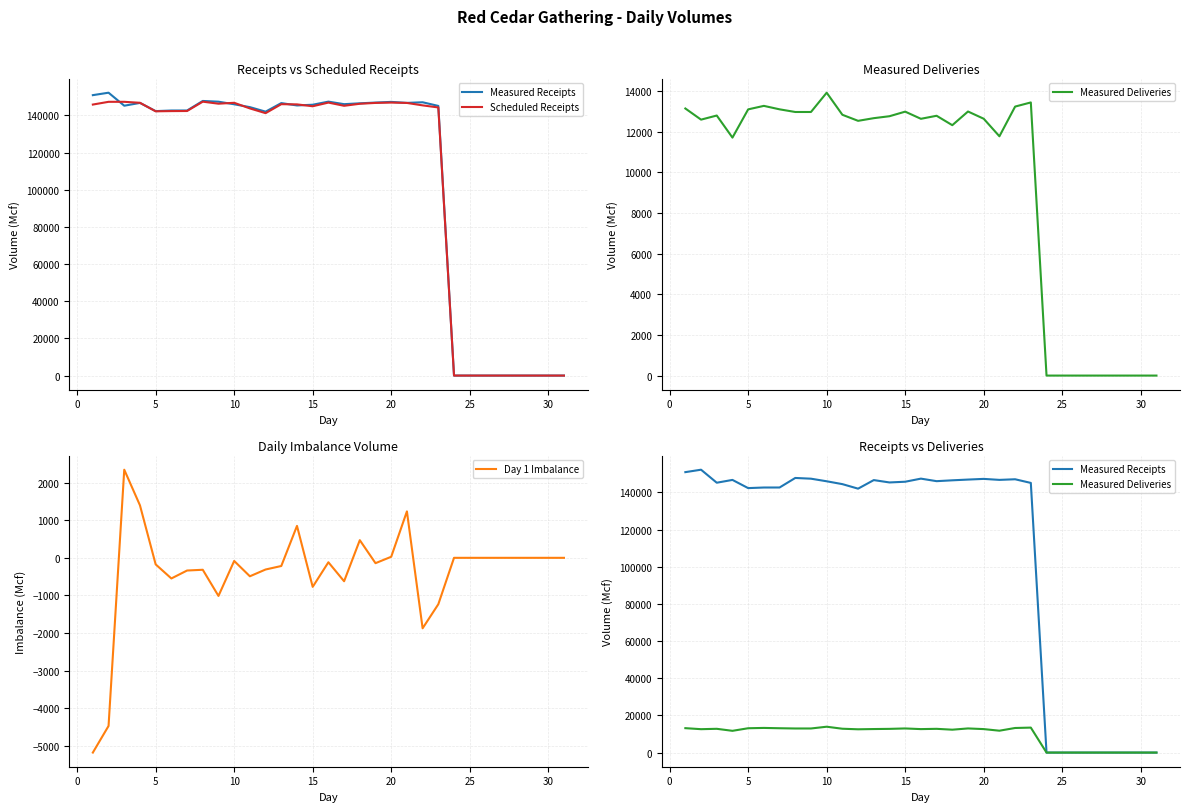

What is the minimum value shown in the chart?

-5171